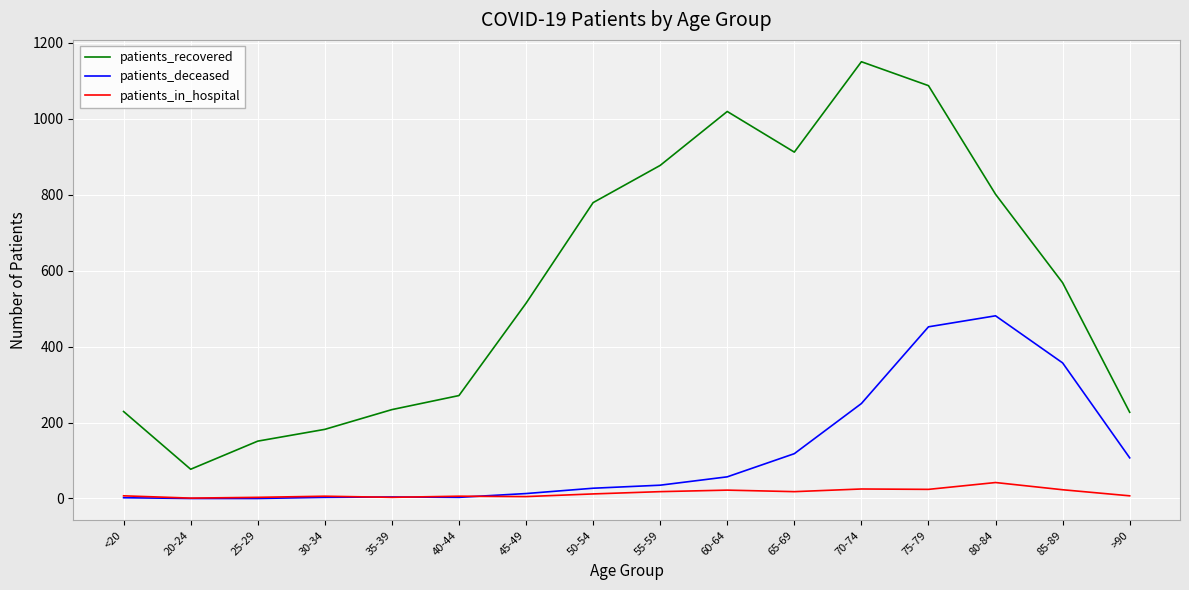

Does the chart display data point markers on the line(s)?

No